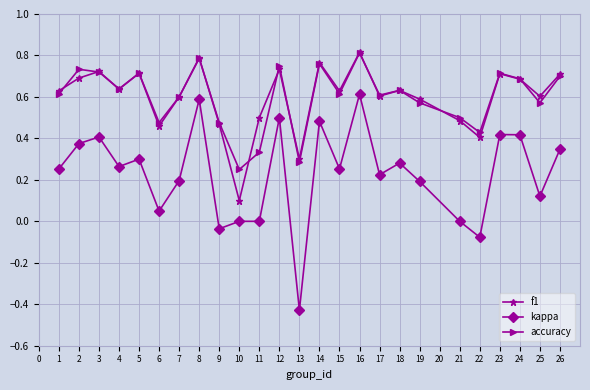

True or false: accuracy and kappa intersect in this chart.

False